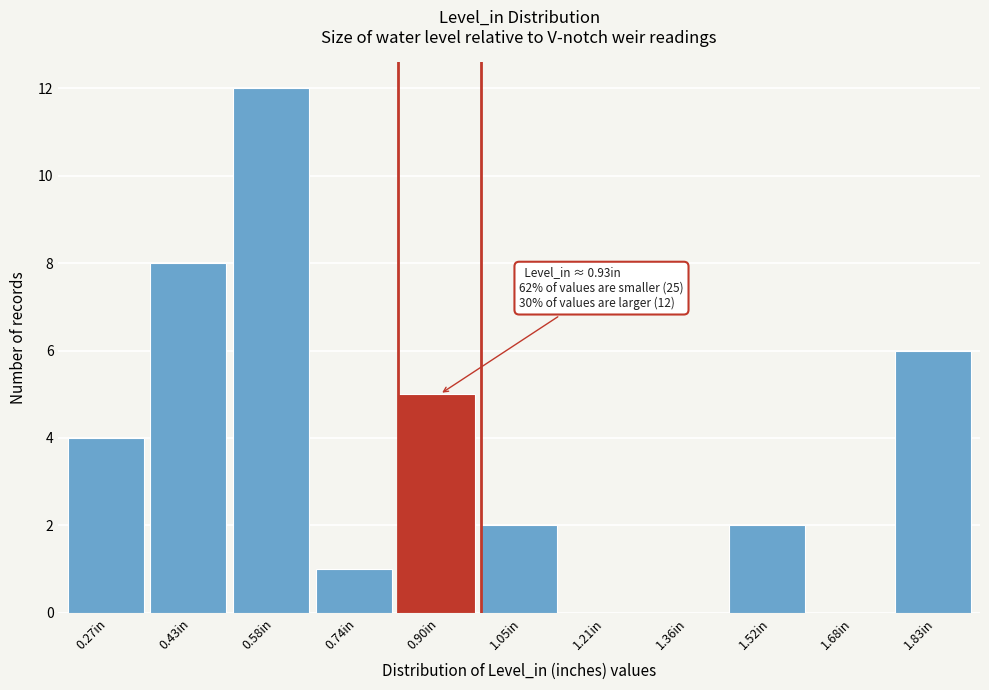

Reading right to left, what are all the values shown in this chart?

1.83in=6	1.68in=0	1.52in=2	1.36in=0	1.21in=0	1.05in=2	0.90in=5	0.74in=1	0.58in=12	0.43in=8	0.27in=4